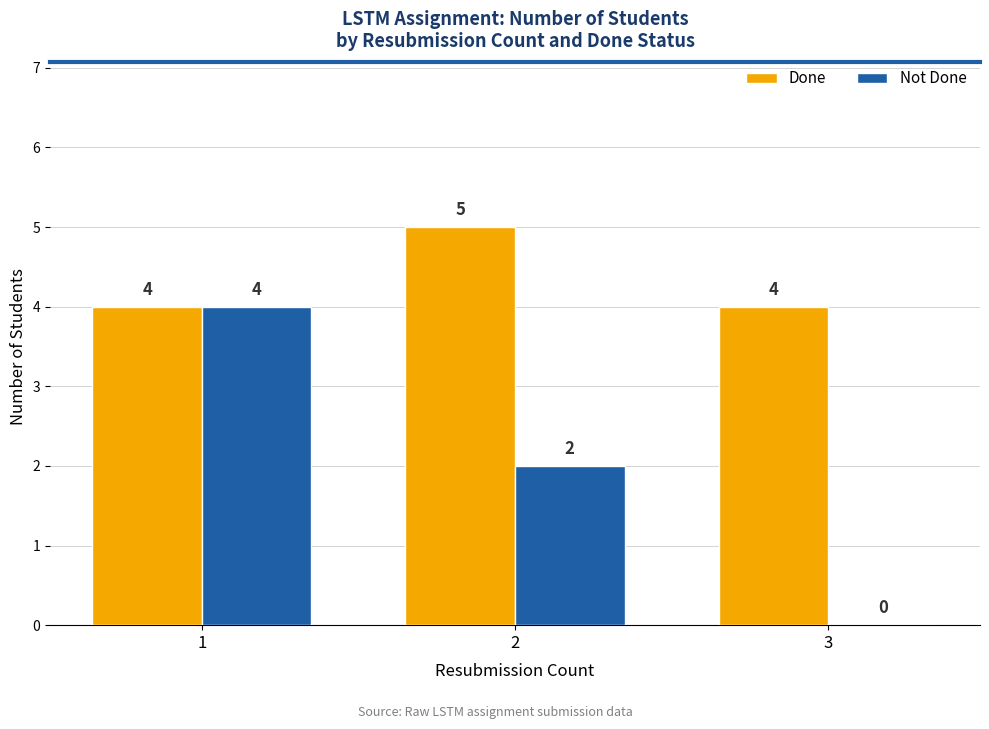

The Done series shows 6 at 3. True or false?

False